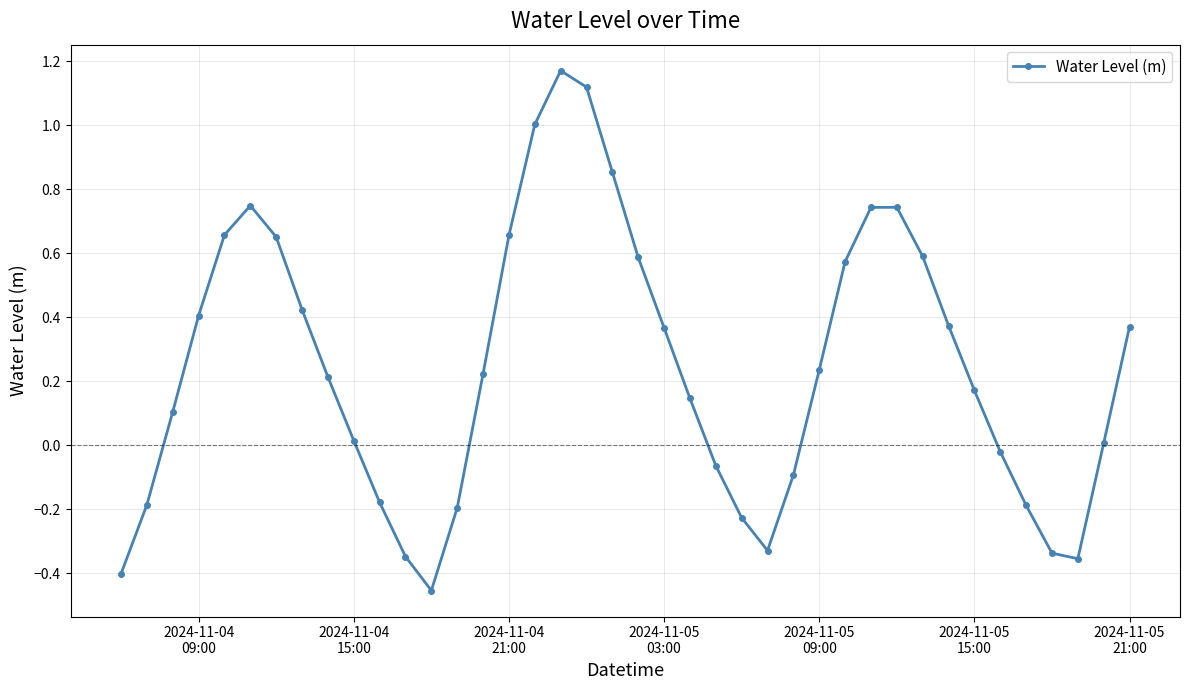

How many values exceed 0?

26